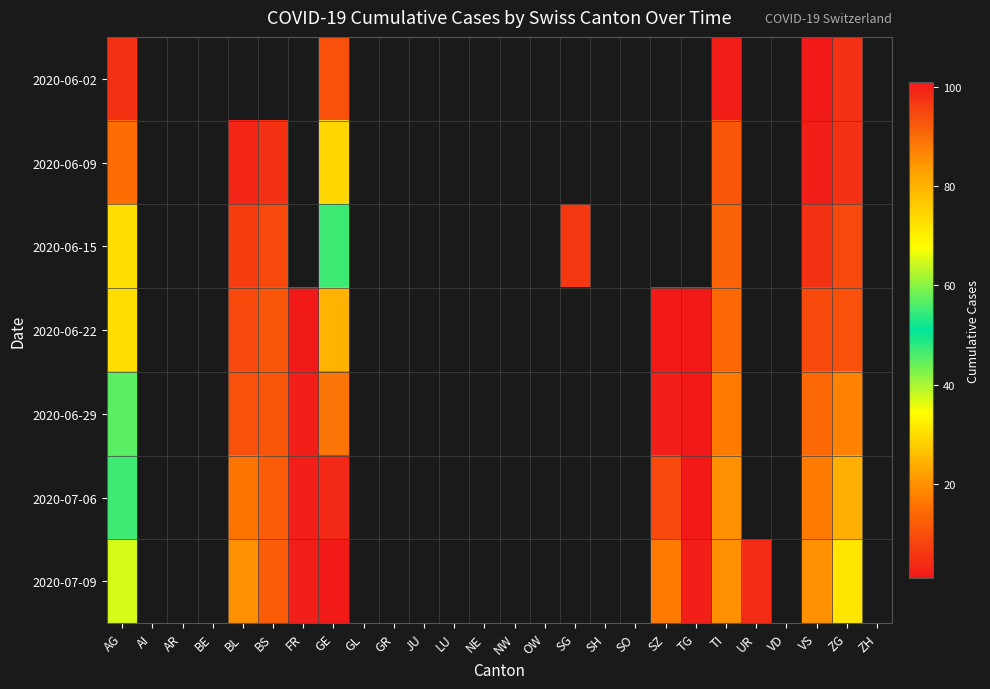

What is the greatest value displayed?

101.0